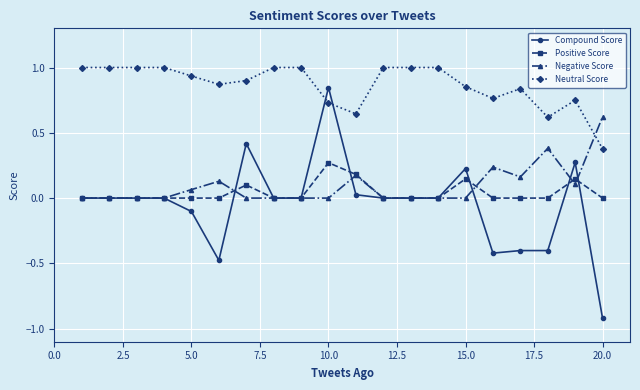

True or false: Negative Score has more than 2 interior local peaks.

True